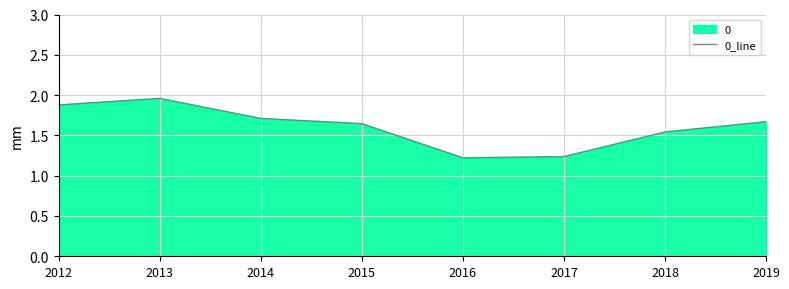

Reading left to right, list all the values displayed in this chart.

1.9	2.0	1.7	1.6	1.2	1.2	1.5	1.7